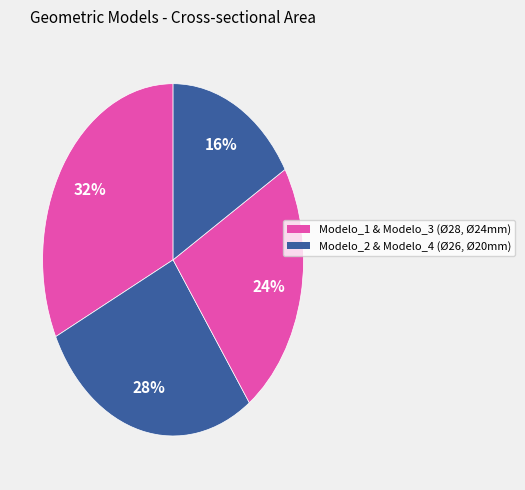

How many segments does this pie chart have?

4